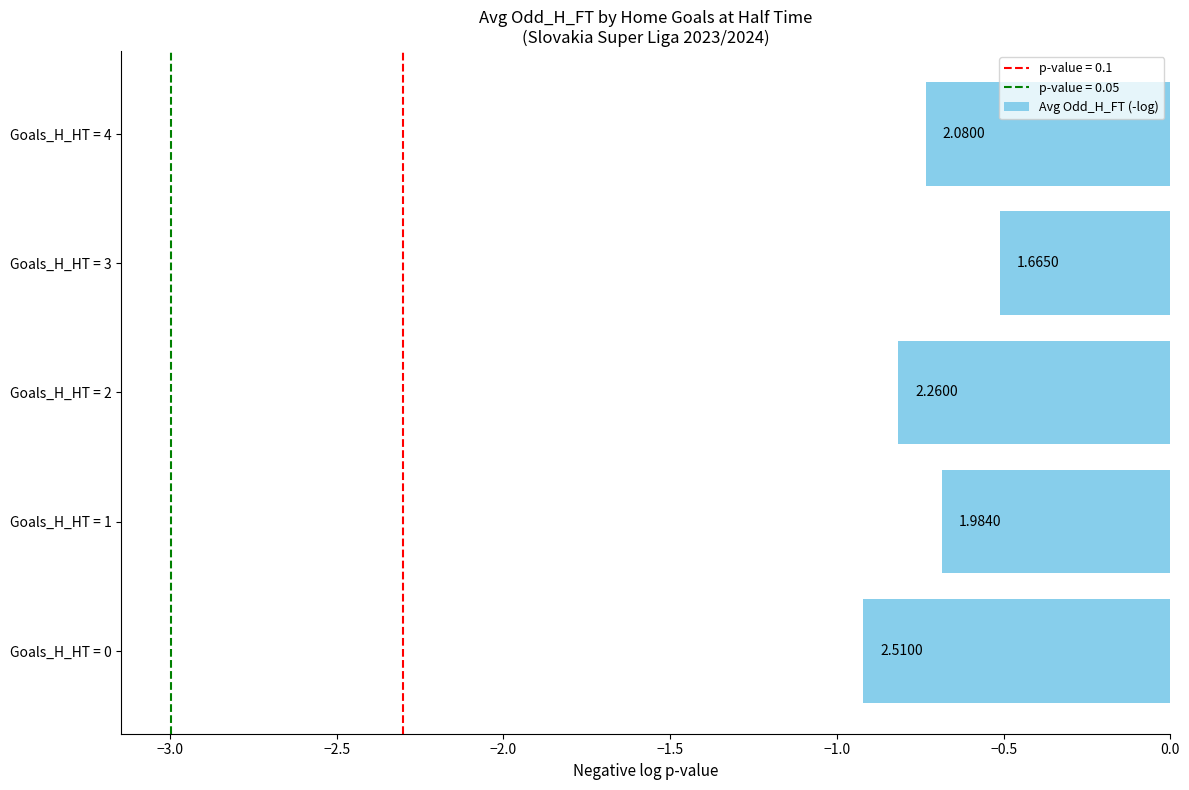

What is the minimum value shown in the chart?

-0.9